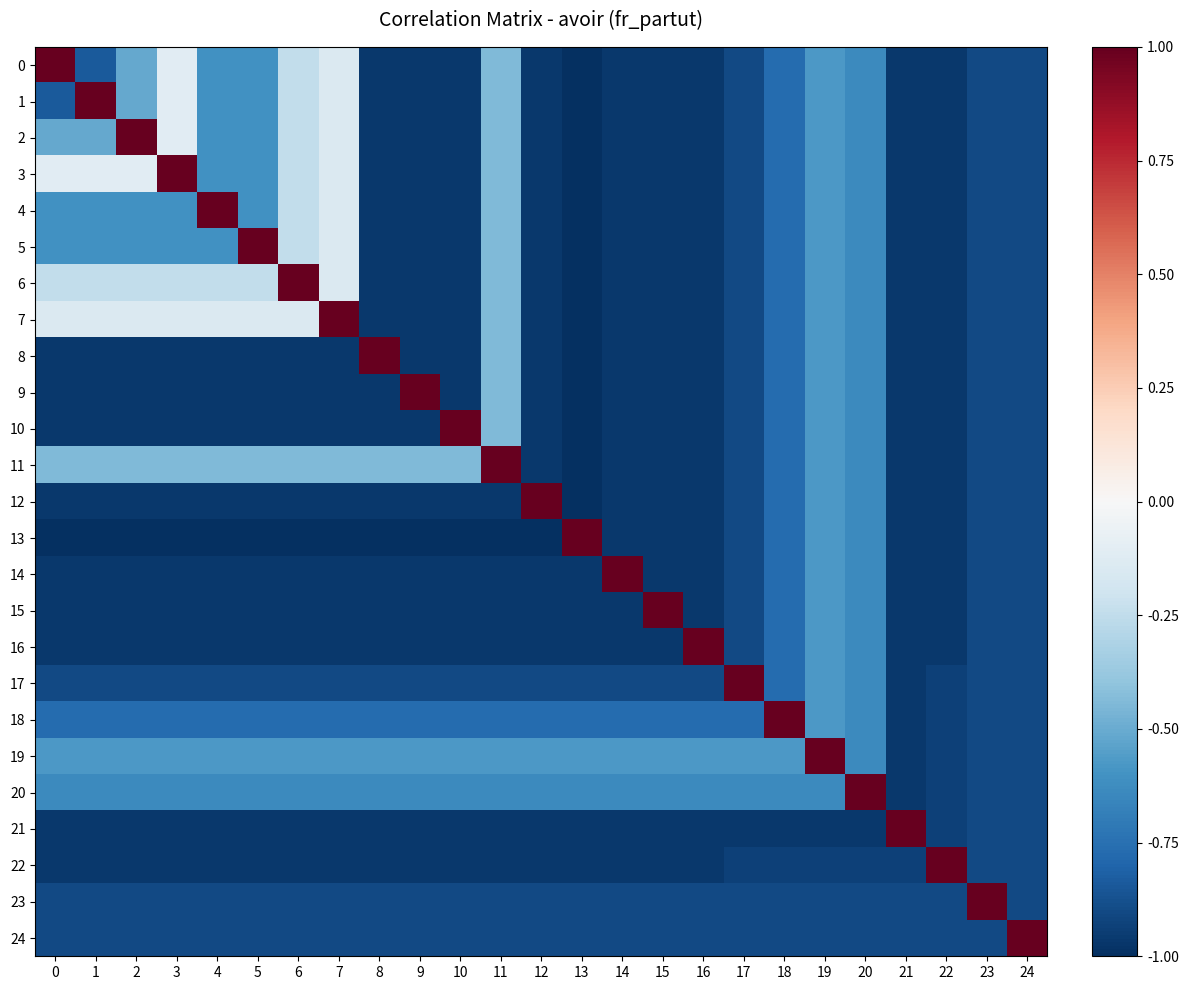

Reading left to right, what are all the values shown in this chart?

0: 0=1.0	1=-0.8	2=-0.5	3=-0.1	4=-0.6	5=-0.6	6=-0.2	7=-0.1	8=-1.0	9=-1.0	10=-1.0	11=-0.4	12=-1.0	13=-1.0	14=-1.0	15=-1.0	16=-1.0	17=-0.9	18=-0.8	19=-0.6	20=-0.6	21=-1.0	22=-1.0	23=-0.9	24=-0.9
1: 0=-0.8	1=1.0	2=-0.5	3=-0.1	4=-0.6	5=-0.6	6=-0.2	7=-0.1	8=-1.0	9=-1.0	10=-1.0	11=-0.4	12=-1.0	13=-1.0	14=-1.0	15=-1.0	16=-1.0	17=-0.9	18=-0.8	19=-0.6	20=-0.6	21=-1.0	22=-1.0	23=-0.9	24=-0.9
2: 0=-0.5	1=-0.5	2=1.0	3=-0.1	4=-0.6	5=-0.6	6=-0.2	7=-0.1	8=-1.0	9=-1.0	10=-1.0	11=-0.4	12=-1.0	13=-1.0	14=-1.0	15=-1.0	16=-1.0	17=-0.9	18=-0.8	19=-0.6	20=-0.6	21=-1.0	22=-1.0	23=-0.9	24=-0.9
3: 0=-0.1	1=-0.1	2=-0.1	3=1.0	4=-0.6	5=-0.6	6=-0.2	7=-0.1	8=-1.0	9=-1.0	10=-1.0	11=-0.4	12=-1.0	13=-1.0	14=-1.0	15=-1.0	16=-1.0	17=-0.9	18=-0.8	19=-0.6	20=-0.6	21=-1.0	22=-1.0	23=-0.9	24=-0.9
4: 0=-0.6	1=-0.6	2=-0.6	3=-0.6	4=1.0	5=-0.6	6=-0.2	7=-0.1	8=-1.0	9=-1.0	10=-1.0	11=-0.4	12=-1.0	13=-1.0	14=-1.0	15=-1.0	16=-1.0	17=-0.9	18=-0.8	19=-0.6	20=-0.6	21=-1.0	22=-1.0	23=-0.9	24=-0.9
5: 0=-0.6	1=-0.6	2=-0.6	3=-0.6	4=-0.6	5=1.0	6=-0.2	7=-0.1	8=-1.0	9=-1.0	10=-1.0	11=-0.4	12=-1.0	13=-1.0	14=-1.0	15=-1.0	16=-1.0	17=-0.9	18=-0.8	19=-0.6	20=-0.6	21=-1.0	22=-1.0	23=-0.9	24=-0.9
6: 0=-0.2	1=-0.2	2=-0.2	3=-0.2	4=-0.2	5=-0.2	6=1.0	7=-0.1	8=-1.0	9=-1.0	10=-1.0	11=-0.4	12=-1.0	13=-1.0	14=-1.0	15=-1.0	16=-1.0	17=-0.9	18=-0.8	19=-0.6	20=-0.6	21=-1.0	22=-1.0	23=-0.9	24=-0.9
7: 0=-0.1	1=-0.1	2=-0.1	3=-0.1	4=-0.1	5=-0.1	6=-0.1	7=1.0	8=-1.0	9=-1.0	10=-1.0	11=-0.4	12=-1.0	13=-1.0	14=-1.0	15=-1.0	16=-1.0	17=-0.9	18=-0.8	19=-0.6	20=-0.6	21=-1.0	22=-1.0	23=-0.9	24=-0.9
8: 0=-1.0	1=-1.0	2=-1.0	3=-1.0	4=-1.0	5=-1.0	6=-1.0	7=-1.0	8=1.0	9=-1.0	10=-1.0	11=-0.4	12=-1.0	13=-1.0	14=-1.0	15=-1.0	16=-1.0	17=-0.9	18=-0.8	19=-0.6	20=-0.6	21=-1.0	22=-1.0	23=-0.9	24=-0.9
9: 0=-1.0	1=-1.0	2=-1.0	3=-1.0	4=-1.0	5=-1.0	6=-1.0	7=-1.0	8=-1.0	9=1.0	10=-1.0	11=-0.4	12=-1.0	13=-1.0	14=-1.0	15=-1.0	16=-1.0	17=-0.9	18=-0.8	19=-0.6	20=-0.6	21=-1.0	22=-1.0	23=-0.9	24=-0.9
10: 0=-1.0	1=-1.0	2=-1.0	3=-1.0	4=-1.0	5=-1.0	6=-1.0	7=-1.0	8=-1.0	9=-1.0	10=1.0	11=-0.4	12=-1.0	13=-1.0	14=-1.0	15=-1.0	16=-1.0	17=-0.9	18=-0.8	19=-0.6	20=-0.6	21=-1.0	22=-1.0	23=-0.9	24=-0.9
11: 0=-0.4	1=-0.4	2=-0.4	3=-0.4	4=-0.4	5=-0.4	6=-0.4	7=-0.4	8=-0.4	9=-0.4	10=-0.4	11=1.0	12=-1.0	13=-1.0	14=-1.0	15=-1.0	16=-1.0	17=-0.9	18=-0.8	19=-0.6	20=-0.6	21=-1.0	22=-1.0	23=-0.9	24=-0.9
12: 0=-1.0	1=-1.0	2=-1.0	3=-1.0	4=-1.0	5=-1.0	6=-1.0	7=-1.0	8=-1.0	9=-1.0	10=-1.0	11=-1.0	12=1.0	13=-1.0	14=-1.0	15=-1.0	16=-1.0	17=-0.9	18=-0.8	19=-0.6	20=-0.6	21=-1.0	22=-1.0	23=-0.9	24=-0.9
13: 0=-1.0	1=-1.0	2=-1.0	3=-1.0	4=-1.0	5=-1.0	6=-1.0	7=-1.0	8=-1.0	9=-1.0	10=-1.0	11=-1.0	12=-1.0	13=1.0	14=-1.0	15=-1.0	16=-1.0	17=-0.9	18=-0.8	19=-0.6	20=-0.6	21=-1.0	22=-1.0	23=-0.9	24=-0.9
14: 0=-1.0	1=-1.0	2=-1.0	3=-1.0	4=-1.0	5=-1.0	6=-1.0	7=-1.0	8=-1.0	9=-1.0	10=-1.0	11=-1.0	12=-1.0	13=-1.0	14=1.0	15=-1.0	16=-1.0	17=-0.9	18=-0.8	19=-0.6	20=-0.6	21=-1.0	22=-1.0	23=-0.9	24=-0.9
15: 0=-1.0	1=-1.0	2=-1.0	3=-1.0	4=-1.0	5=-1.0	6=-1.0	7=-1.0	8=-1.0	9=-1.0	10=-1.0	11=-1.0	12=-1.0	13=-1.0	14=-1.0	15=1.0	16=-1.0	17=-0.9	18=-0.8	19=-0.6	20=-0.6	21=-1.0	22=-1.0	23=-0.9	24=-0.9
16: 0=-1.0	1=-1.0	2=-1.0	3=-1.0	4=-1.0	5=-1.0	6=-1.0	7=-1.0	8=-1.0	9=-1.0	10=-1.0	11=-1.0	12=-1.0	13=-1.0	14=-1.0	15=-1.0	16=1.0	17=-0.9	18=-0.8	19=-0.6	20=-0.6	21=-1.0	22=-1.0	23=-0.9	24=-0.9
17: 0=-0.9	1=-0.9	2=-0.9	3=-0.9	4=-0.9	5=-0.9	6=-0.9	7=-0.9	8=-0.9	9=-0.9	10=-0.9	11=-0.9	12=-0.9	13=-0.9	14=-0.9	15=-0.9	16=-0.9	17=1.0	18=-0.8	19=-0.6	20=-0.6	21=-1.0	22=-0.9	23=-0.9	24=-0.9
18: 0=-0.8	1=-0.8	2=-0.8	3=-0.8	4=-0.8	5=-0.8	6=-0.8	7=-0.8	8=-0.8	9=-0.8	10=-0.8	11=-0.8	12=-0.8	13=-0.8	14=-0.8	15=-0.8	16=-0.8	17=-0.8	18=1.0	19=-0.6	20=-0.6	21=-1.0	22=-0.9	23=-0.9	24=-0.9
19: 0=-0.6	1=-0.6	2=-0.6	3=-0.6	4=-0.6	5=-0.6	6=-0.6	7=-0.6	8=-0.6	9=-0.6	10=-0.6	11=-0.6	12=-0.6	13=-0.6	14=-0.6	15=-0.6	16=-0.6	17=-0.6	18=-0.6	19=1.0	20=-0.6	21=-1.0	22=-0.9	23=-0.9	24=-0.9
20: 0=-0.6	1=-0.6	2=-0.6	3=-0.6	4=-0.6	5=-0.6	6=-0.6	7=-0.6	8=-0.6	9=-0.6	10=-0.6	11=-0.6	12=-0.6	13=-0.6	14=-0.6	15=-0.6	16=-0.6	17=-0.6	18=-0.6	19=-0.6	20=1.0	21=-1.0	22=-0.9	23=-0.9	24=-0.9
21: 0=-1.0	1=-1.0	2=-1.0	3=-1.0	4=-1.0	5=-1.0	6=-1.0	7=-1.0	8=-1.0	9=-1.0	10=-1.0	11=-1.0	12=-1.0	13=-1.0	14=-1.0	15=-1.0	16=-1.0	17=-1.0	18=-1.0	19=-1.0	20=-1.0	21=1.0	22=-0.9	23=-0.9	24=-0.9
22: 0=-1.0	1=-1.0	2=-1.0	3=-1.0	4=-1.0	5=-1.0	6=-1.0	7=-1.0	8=-1.0	9=-1.0	10=-1.0	11=-1.0	12=-1.0	13=-1.0	14=-1.0	15=-1.0	16=-1.0	17=-0.9	18=-0.9	19=-0.9	20=-0.9	21=-0.9	22=1.0	23=-0.9	24=-0.9
23: 0=-0.9	1=-0.9	2=-0.9	3=-0.9	4=-0.9	5=-0.9	6=-0.9	7=-0.9	8=-0.9	9=-0.9	10=-0.9	11=-0.9	12=-0.9	13=-0.9	14=-0.9	15=-0.9	16=-0.9	17=-0.9	18=-0.9	19=-0.9	20=-0.9	21=-0.9	22=-0.9	23=1.0	24=-0.9
24: 0=-0.9	1=-0.9	2=-0.9	3=-0.9	4=-0.9	5=-0.9	6=-0.9	7=-0.9	8=-0.9	9=-0.9	10=-0.9	11=-0.9	12=-0.9	13=-0.9	14=-0.9	15=-0.9	16=-0.9	17=-0.9	18=-0.9	19=-0.9	20=-0.9	21=-0.9	22=-0.9	23=-0.9	24=1.0